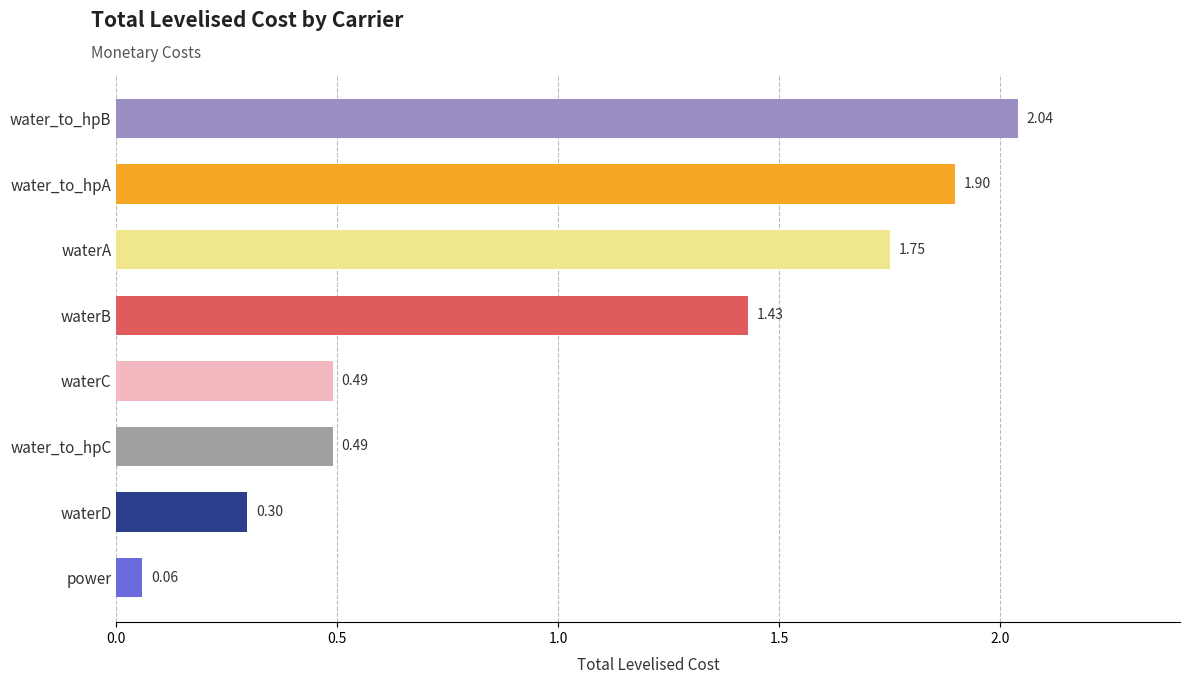

Which category has the lowest value across all series?

power